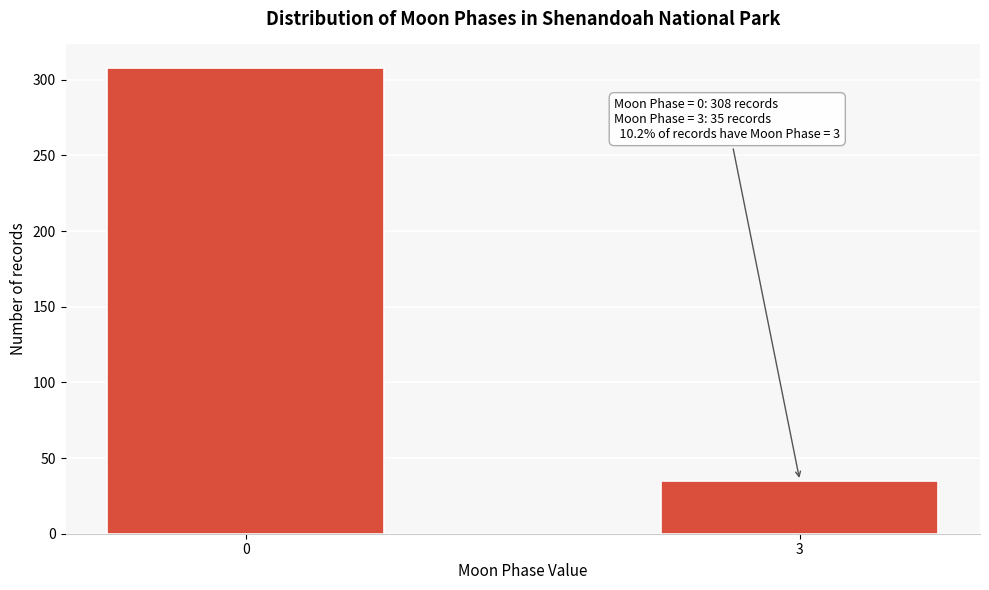

Reading left to right, list all the values displayed in this chart.

308	35